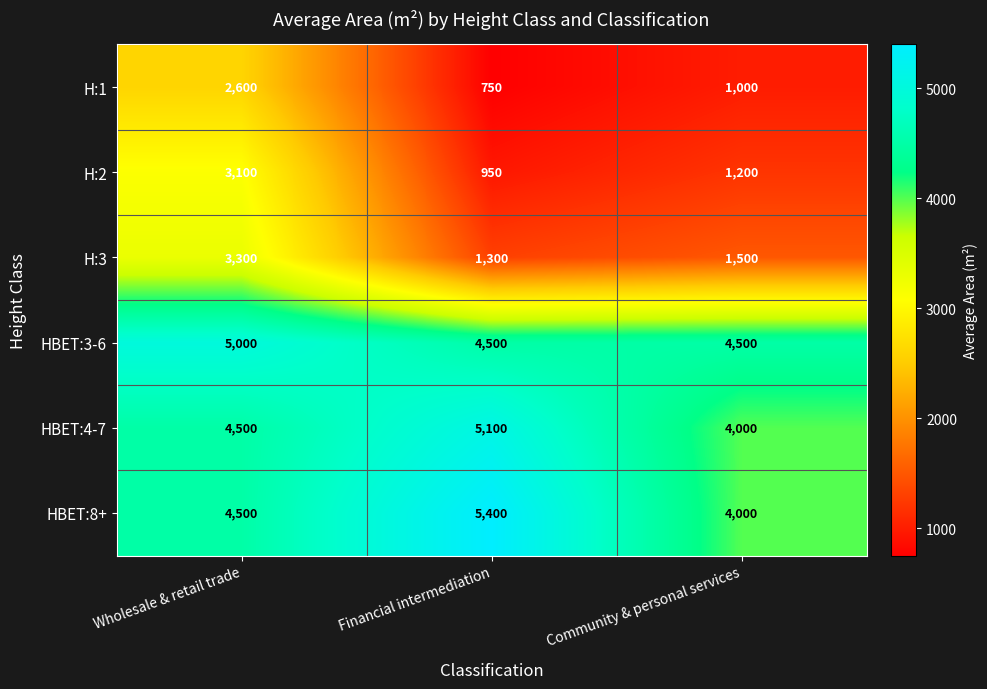

At which category is the sum across all series the highest?

Wholesale & retail trade